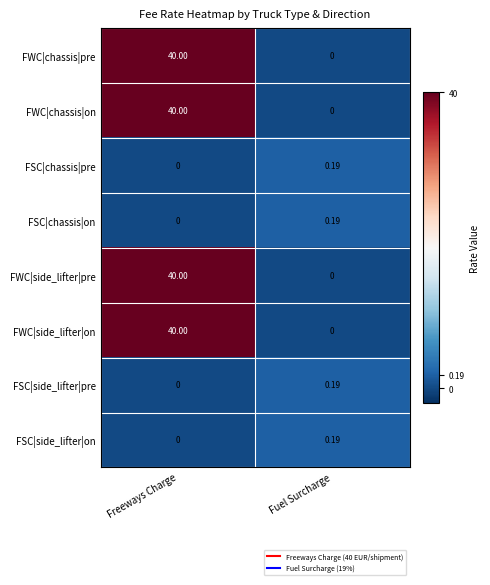

How many series are shown in this chart?

8